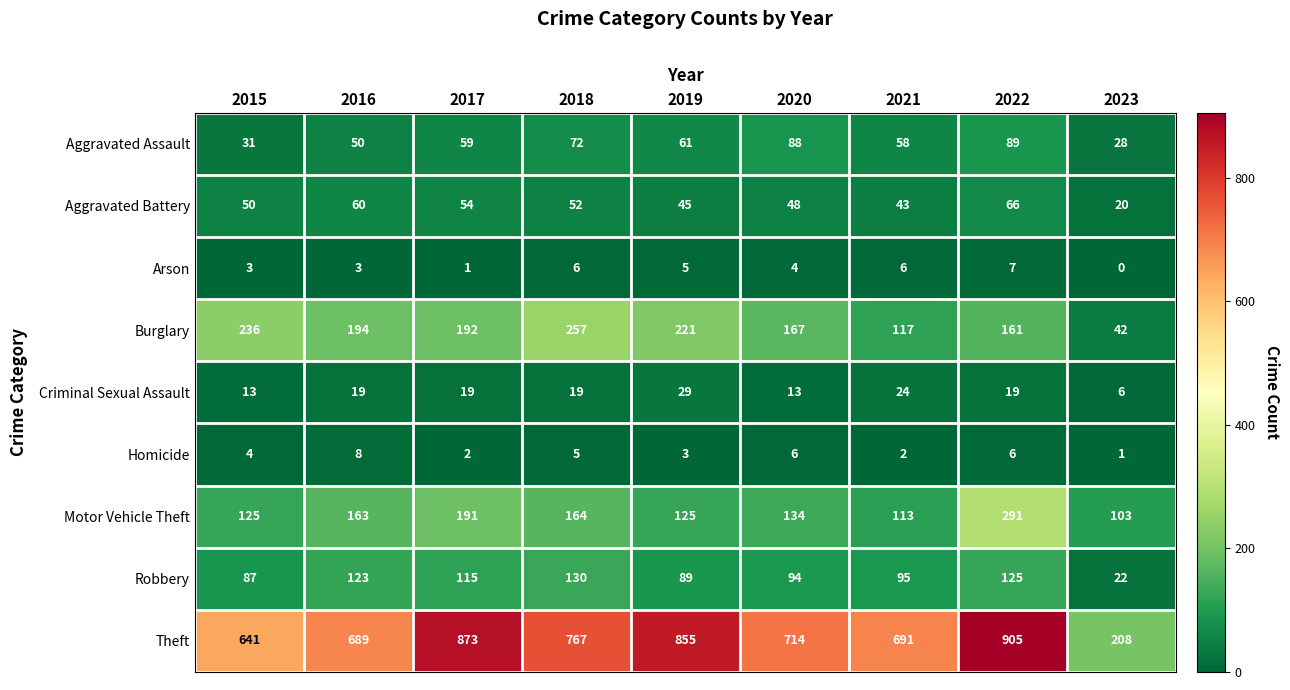

What is the total value across all series at 2016?

1309